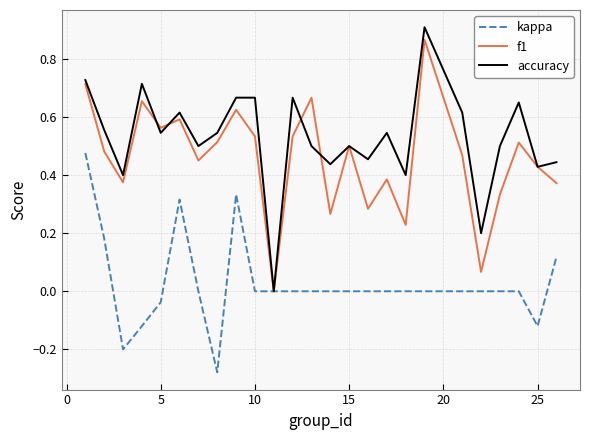

Which series has the largest total across all categories?

accuracy